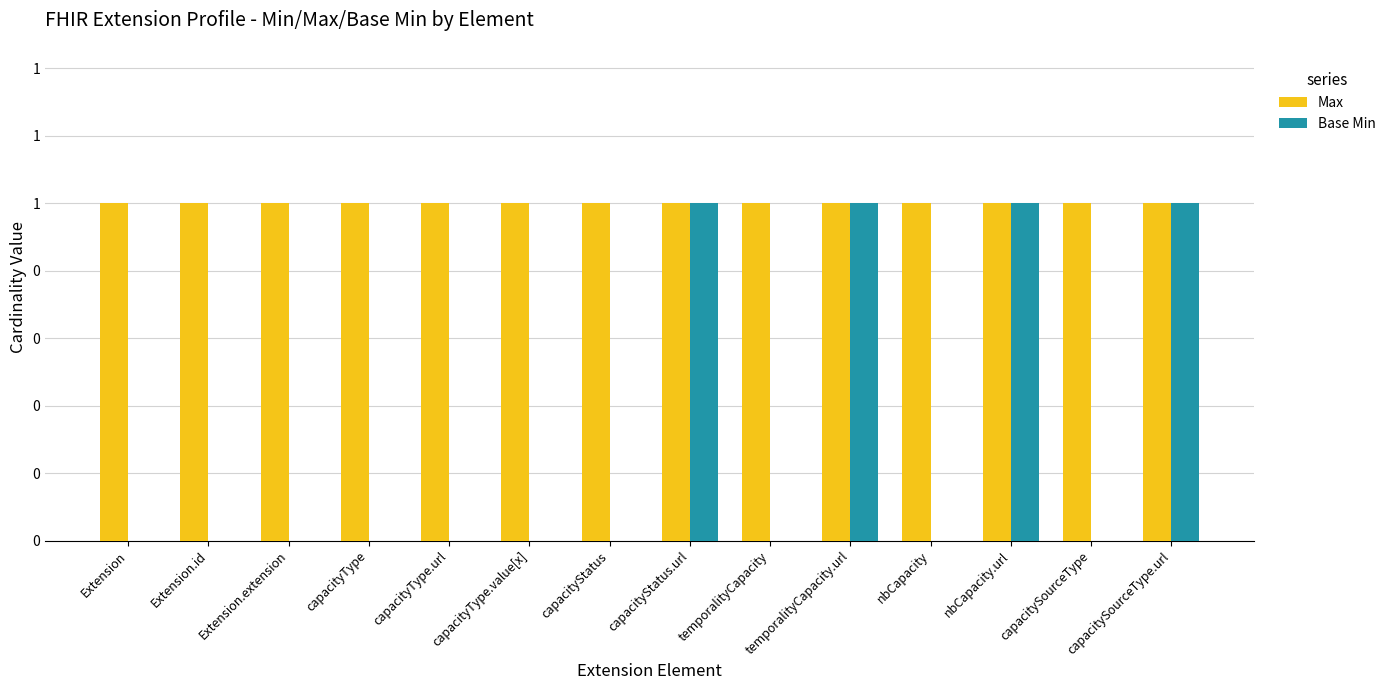

What are all the series names shown in the legend?

Max, Base Min